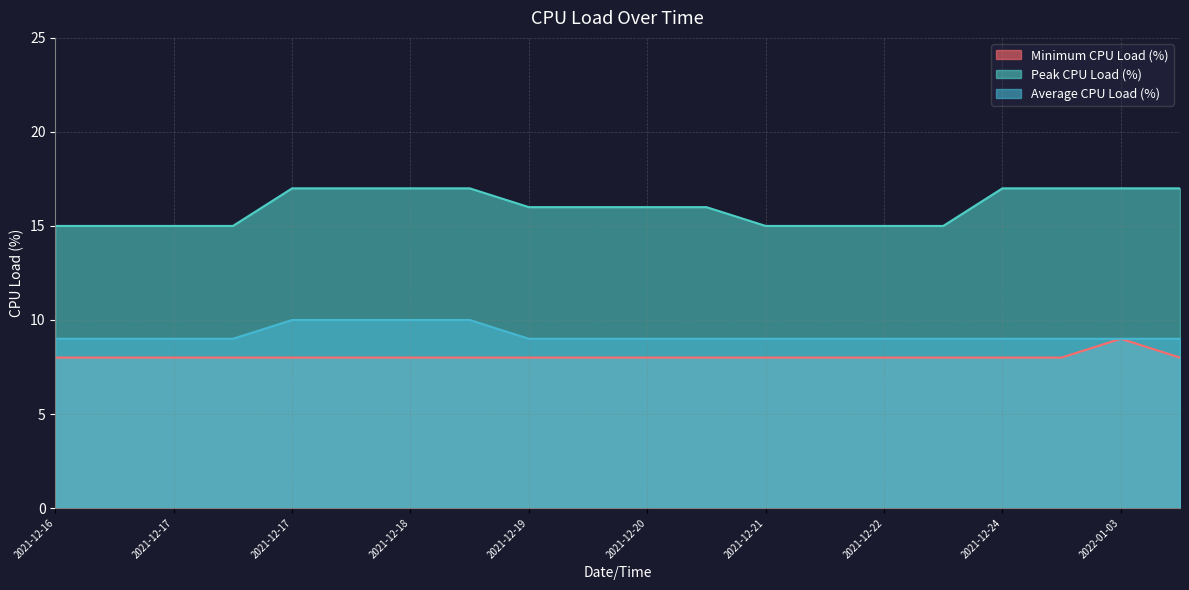

How many values in the Peak CPU Load (%) series exceed 16?

8